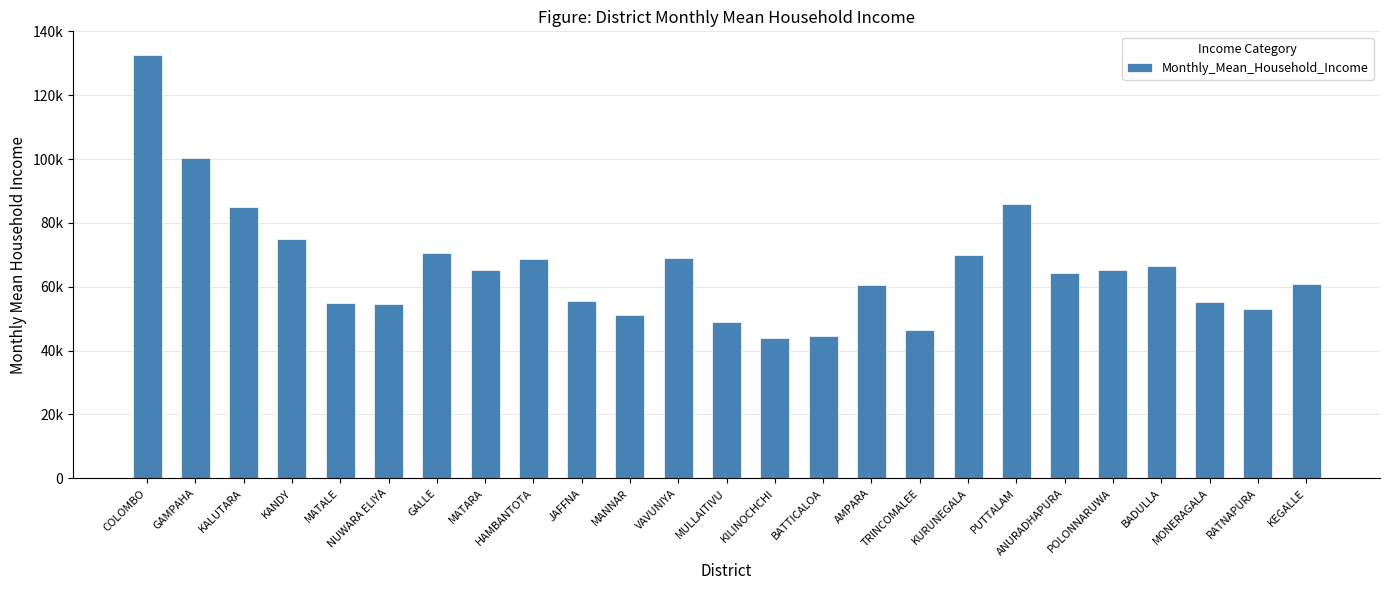

Are the bars grouped side by side (vs. stacked)?

No